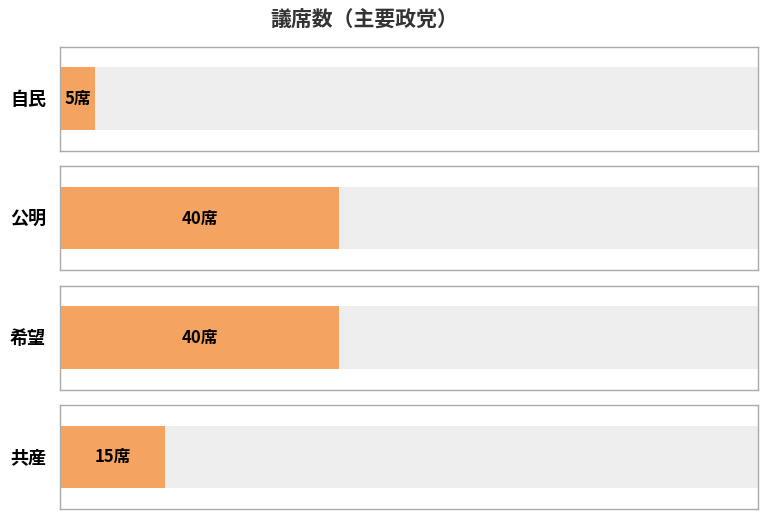

Which label corresponds to the smallest value in the chart?

自民